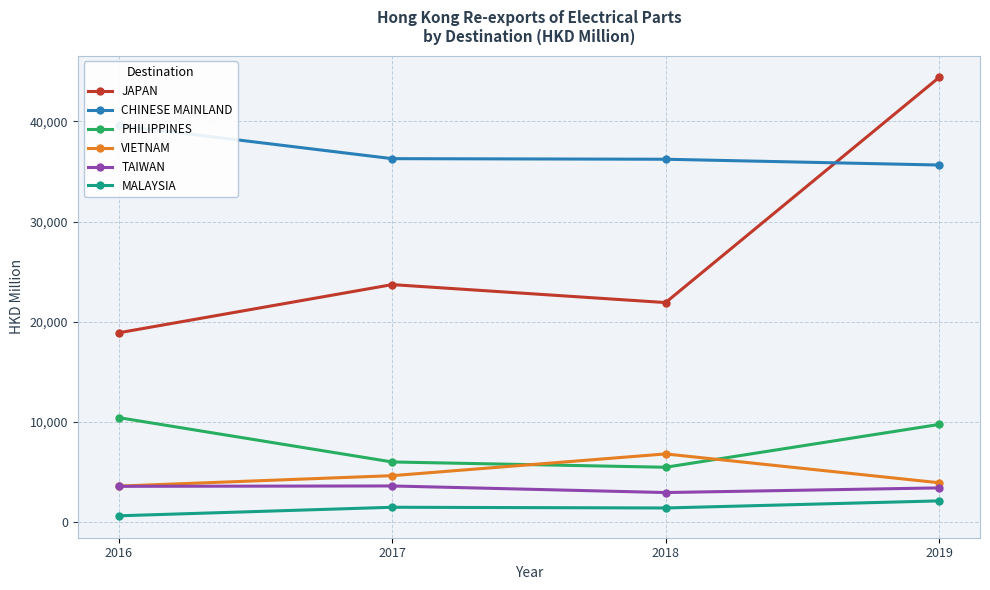

Is it true that JAPAN equals 44388.5 at 2019?

True